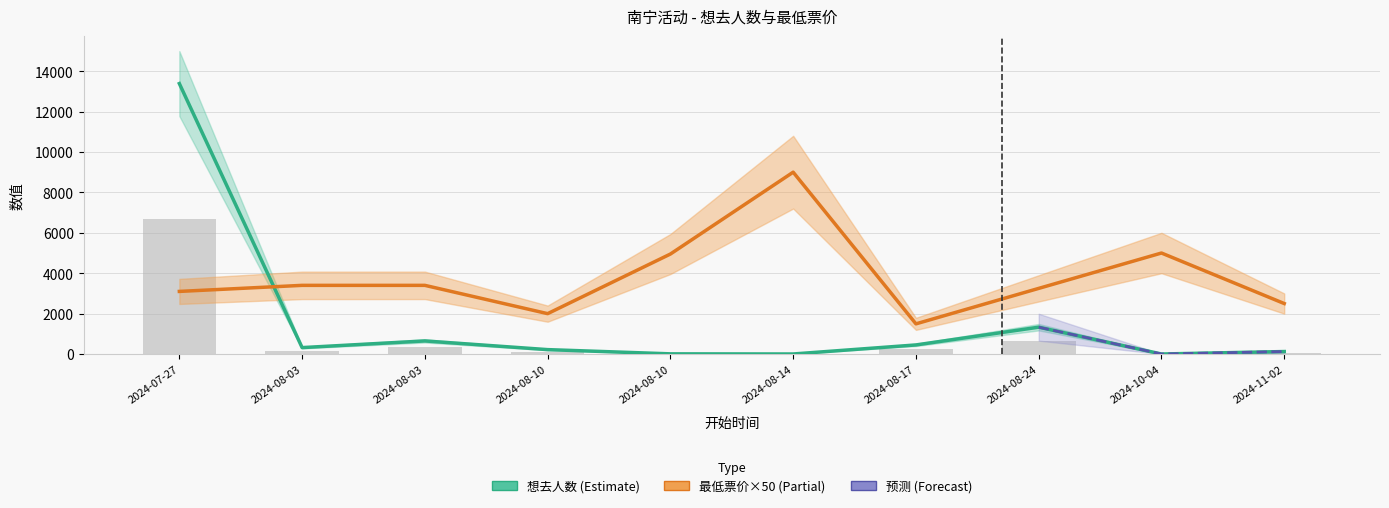

List the series in order of their peak value, lowest first.

最低票价, 想去人数